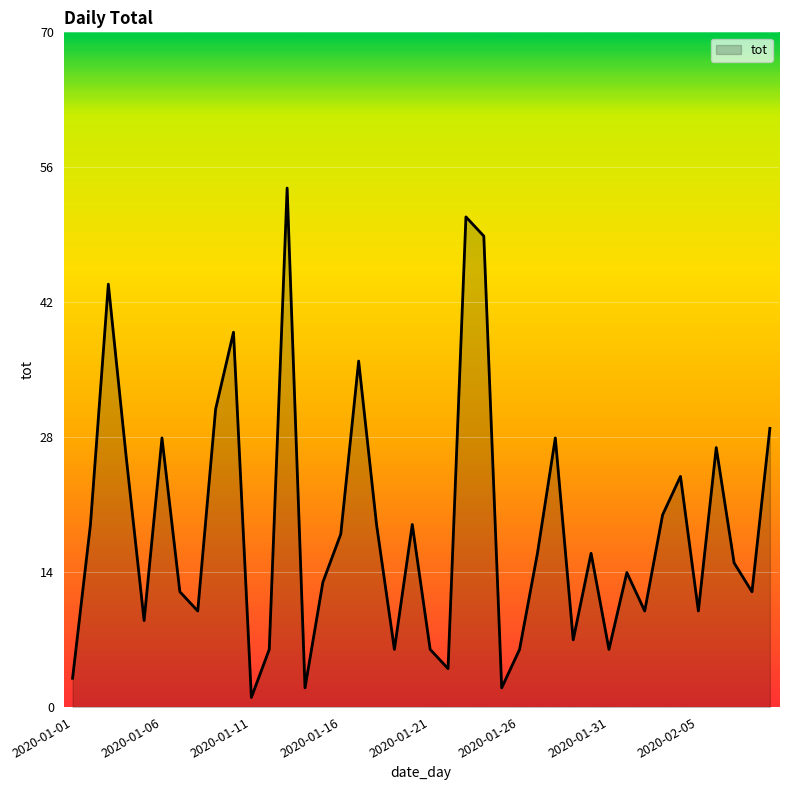

What is the greatest value displayed?

54